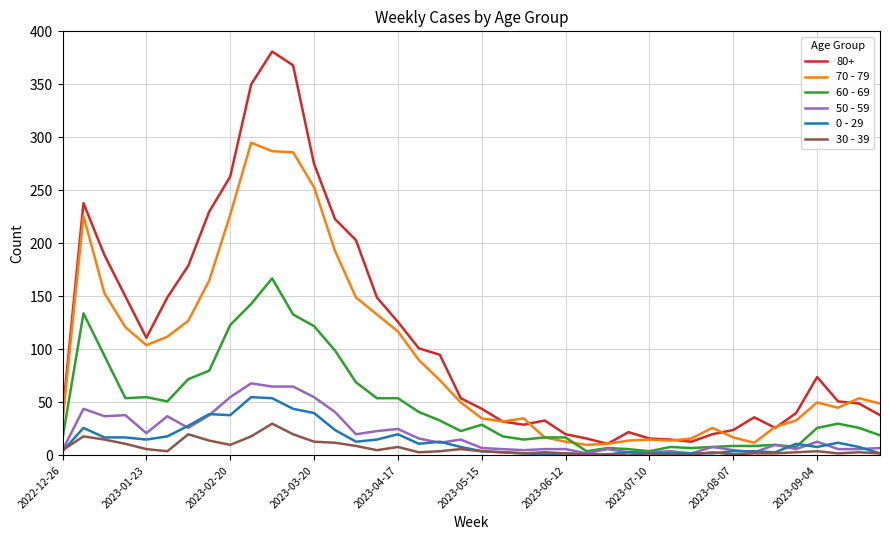

True or false: 30 - 39 and 70 - 79 cross at least once.

False